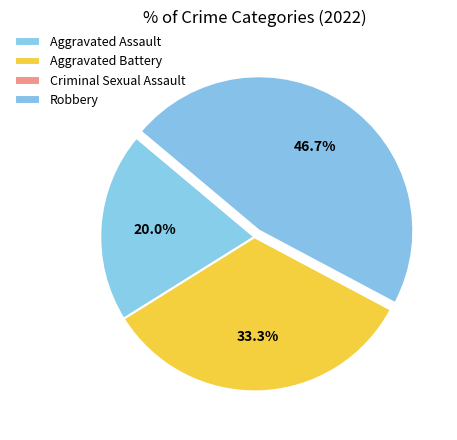

To the nearest percent, what is the difference between the largest and smallest slice percentages?

47%